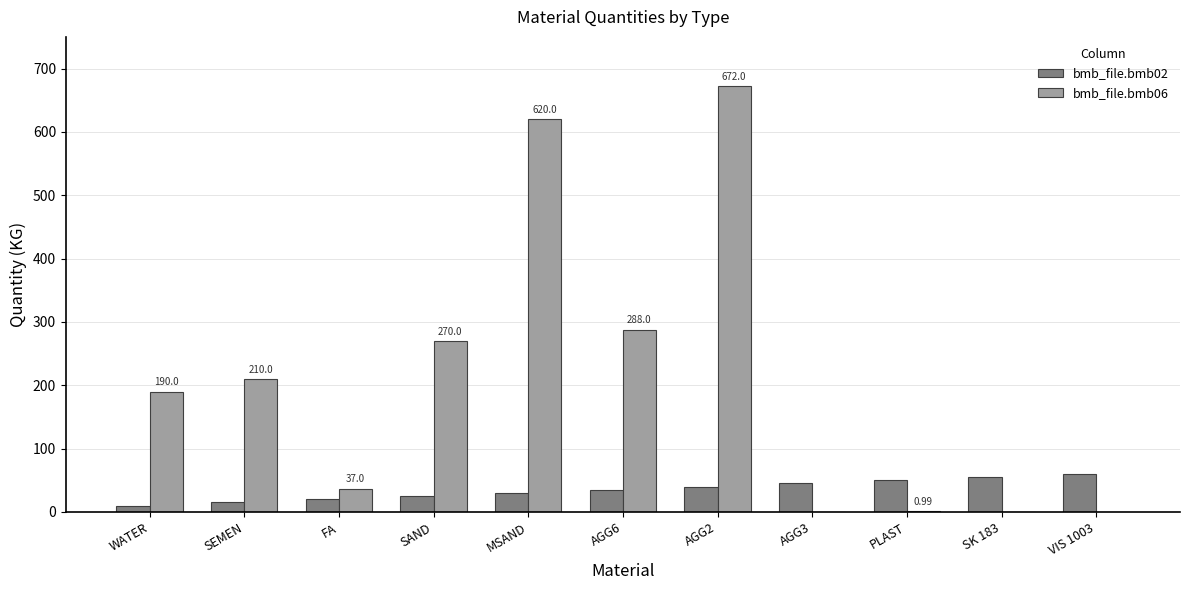

At which label is bmb_file.bmb06 closest to 336?

AGG6